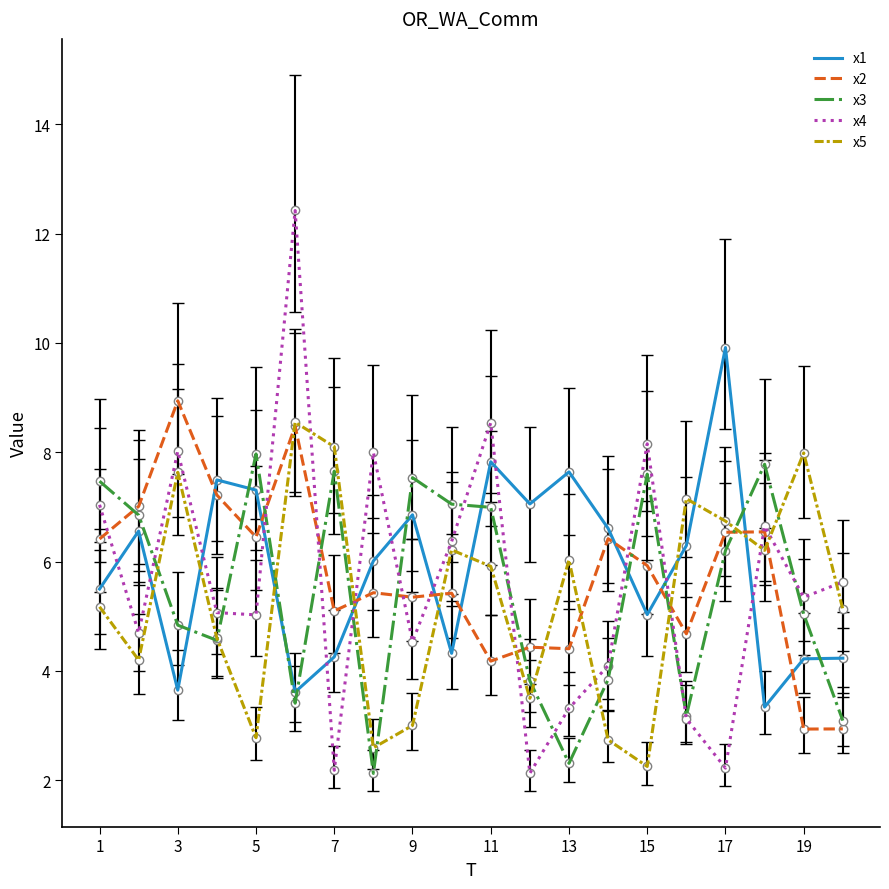

Which series has the widest spread of values?

x4